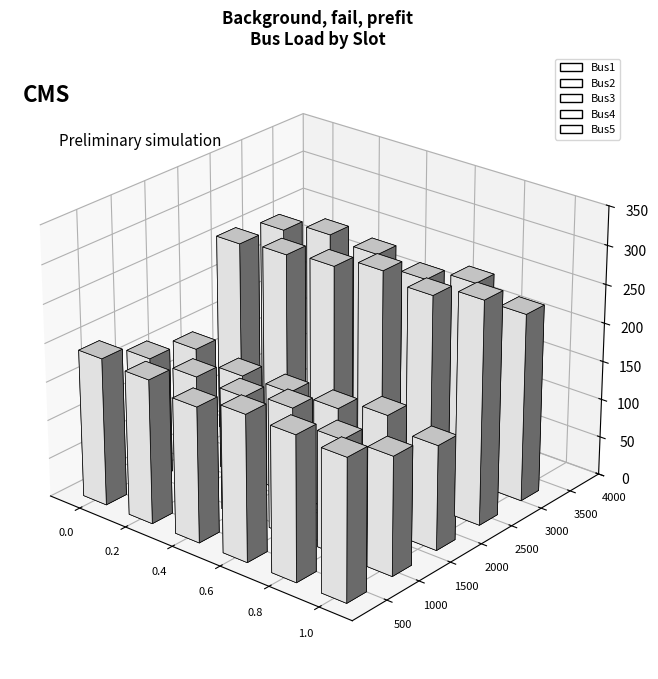

The value of Bus3 at Slot 5 is 150.3. True or false?

True